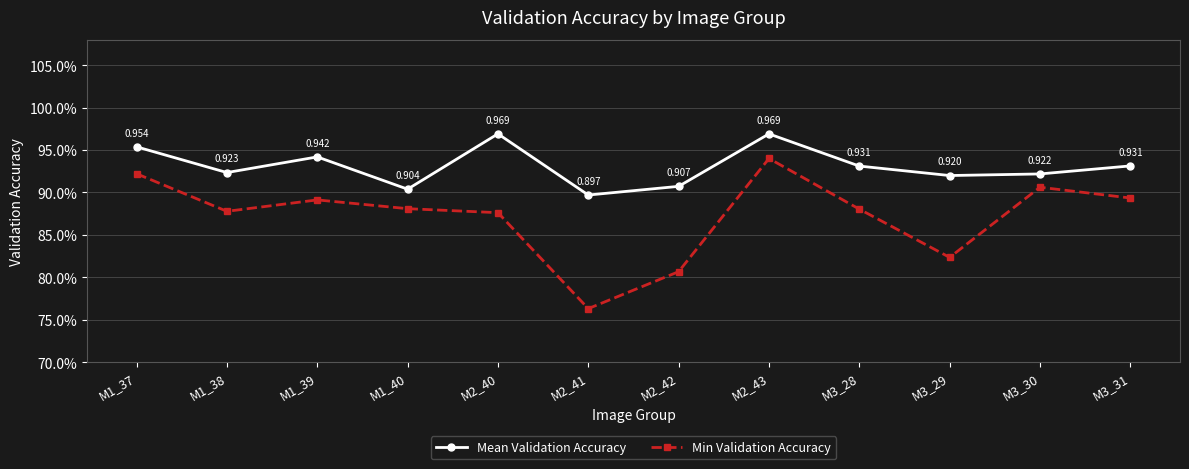

Rank the series by their maximum value, from highest to lowest.

Mean Validation Accuracy, Min Validation Accuracy